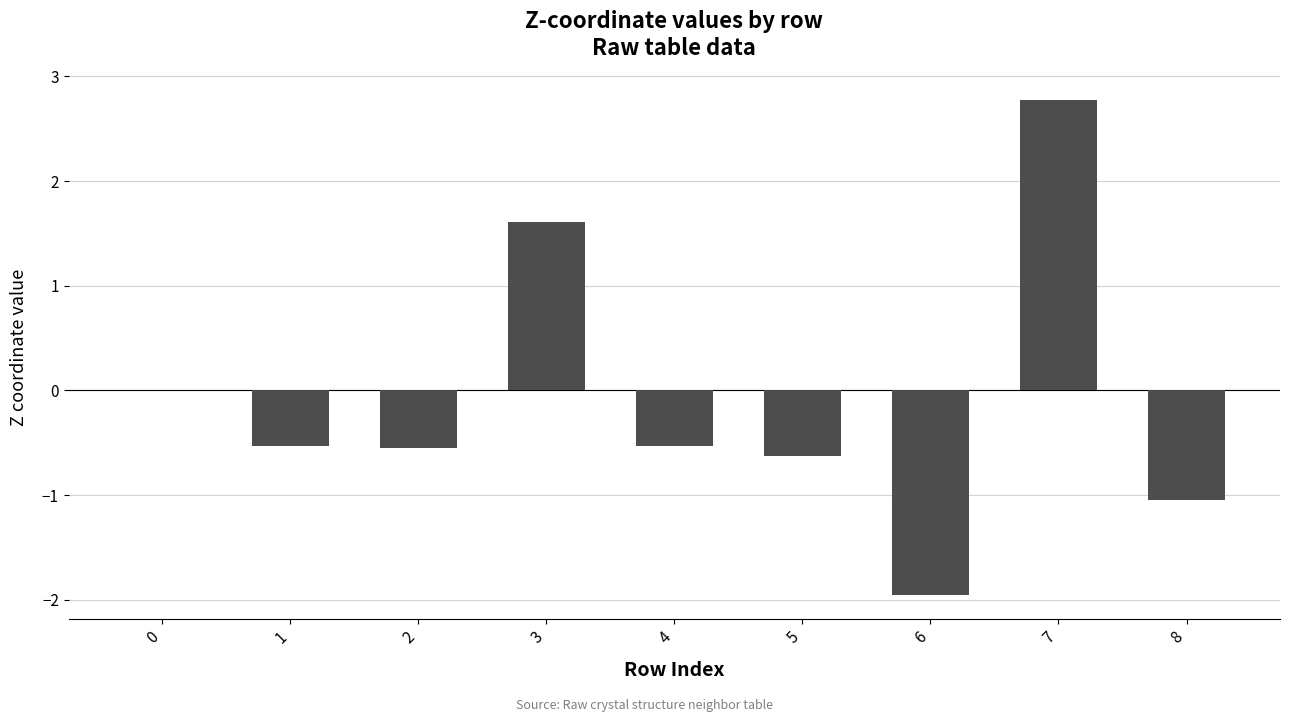

Between 3 and 5, which is larger?

3